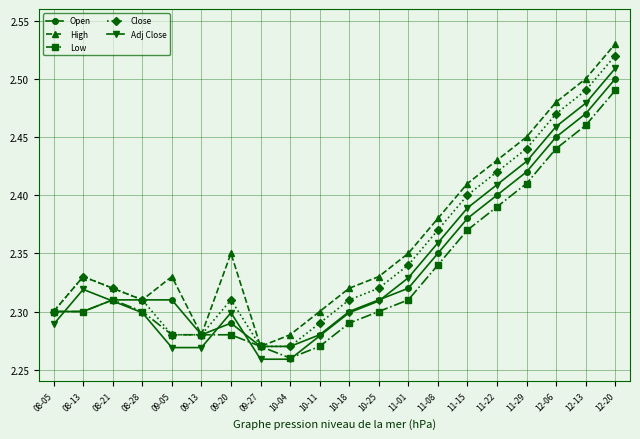

What is the label of the 14th point from the left?

11-08